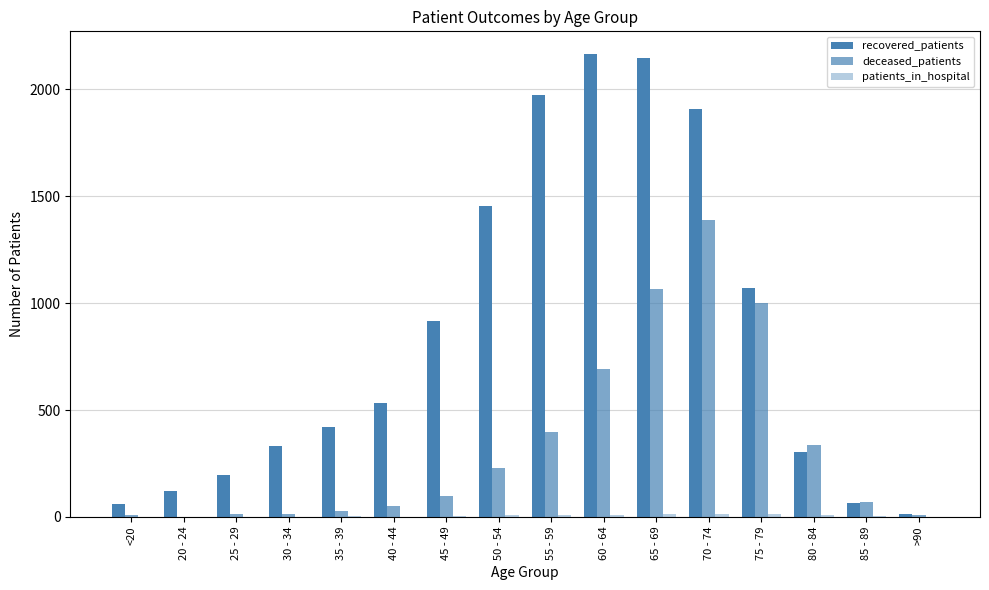

How many categories are shown in the chart?

16